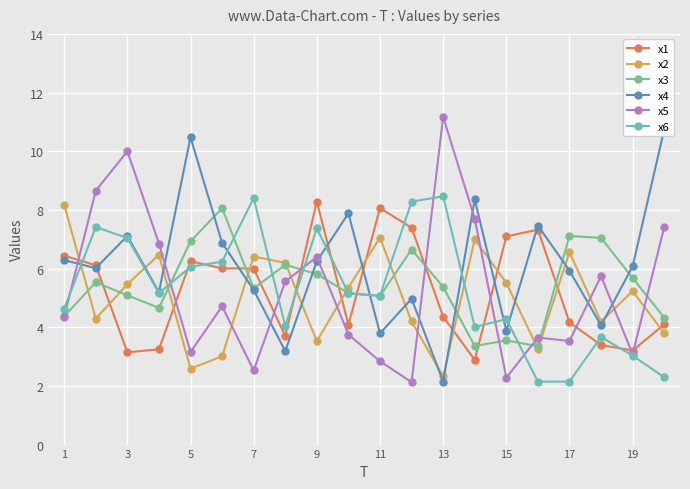

True or false: x6 has a value of 6.6 at 1.

False